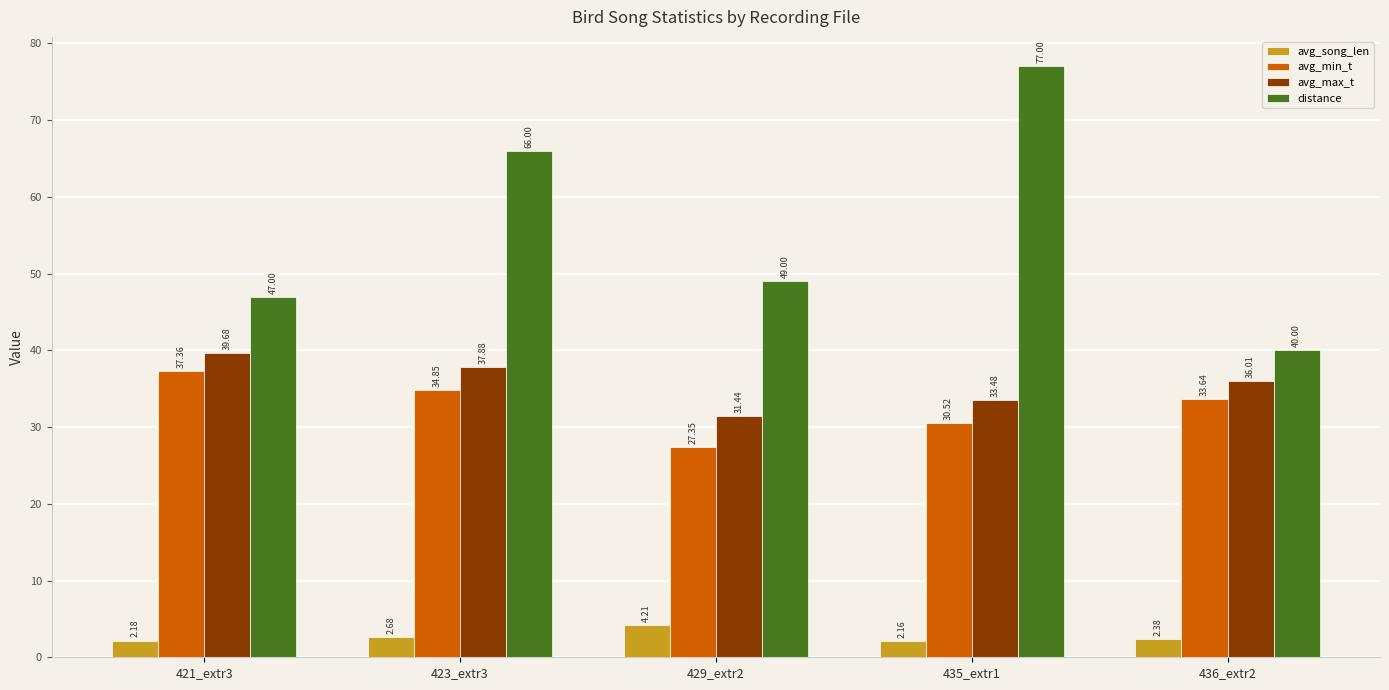

What is the value of the avg_min_t bar at the 4th from the left?

30.5